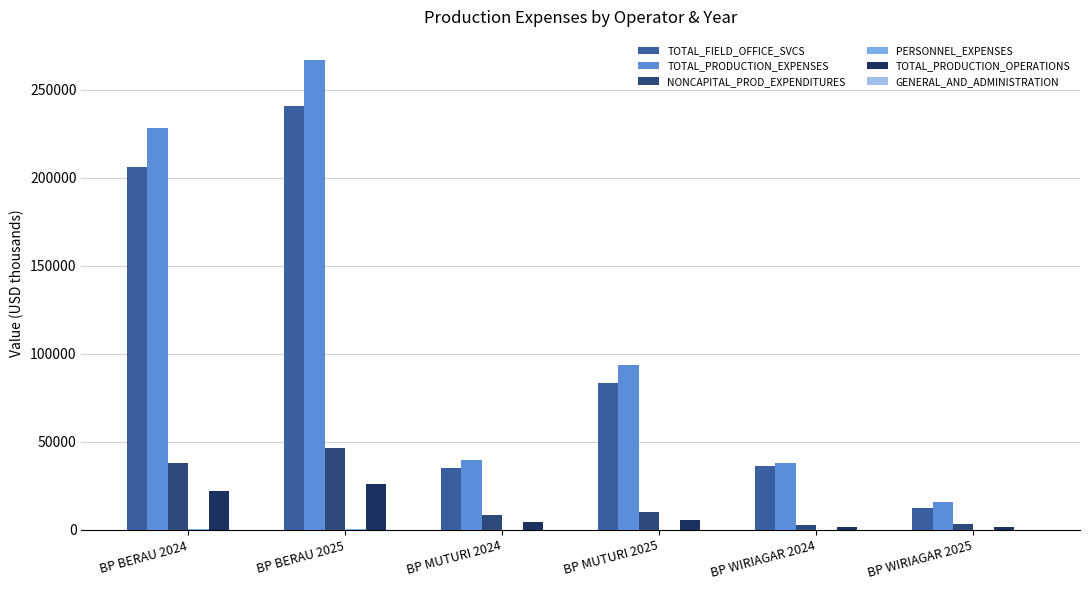

Which series changed the most between BP BERAU 2024 and BP MUTURI 2025?

TOTAL_PRODUCTION_EXPENSES